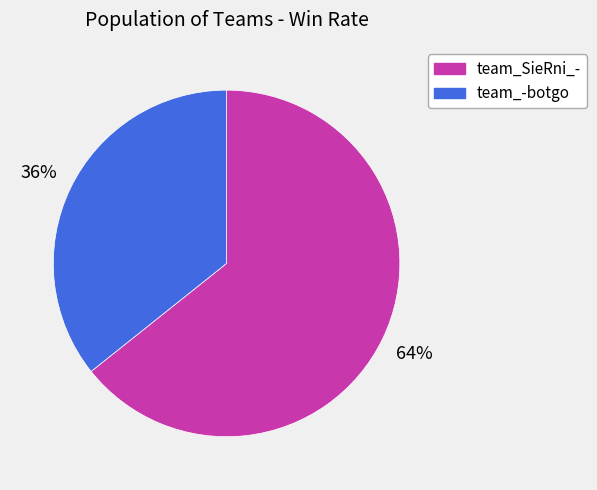

True or false: team_SieRni_- accounts for 74% of the total.

False